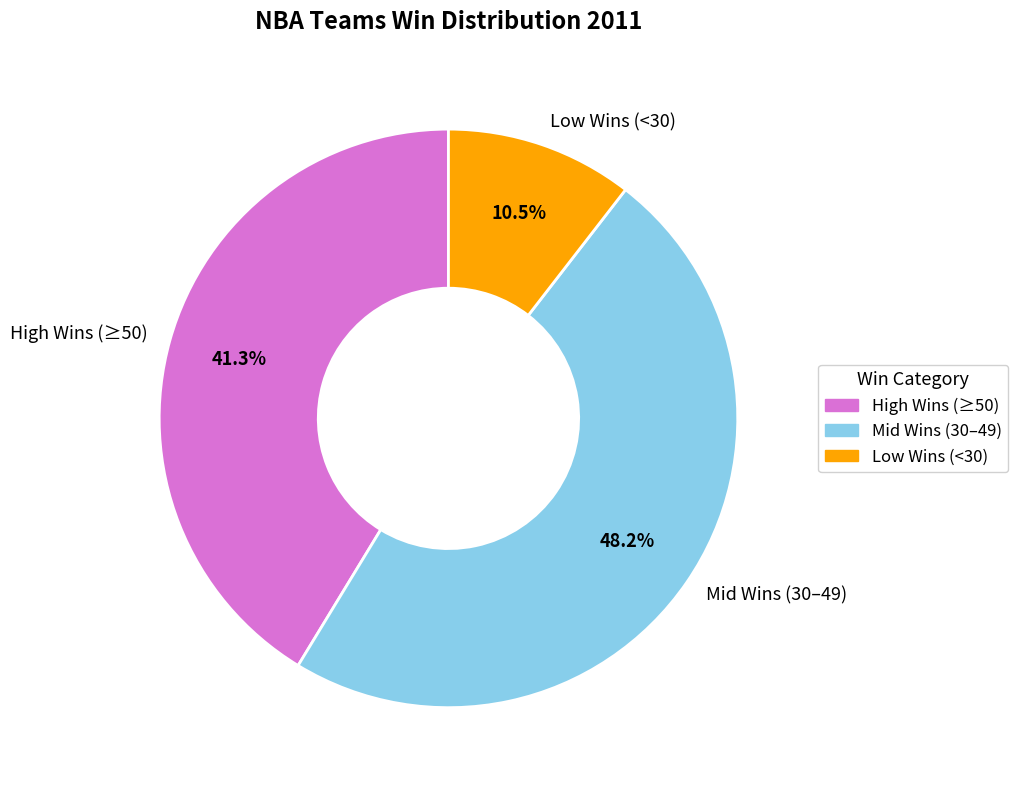

Which slice is the smallest?

Low Wins (<30)